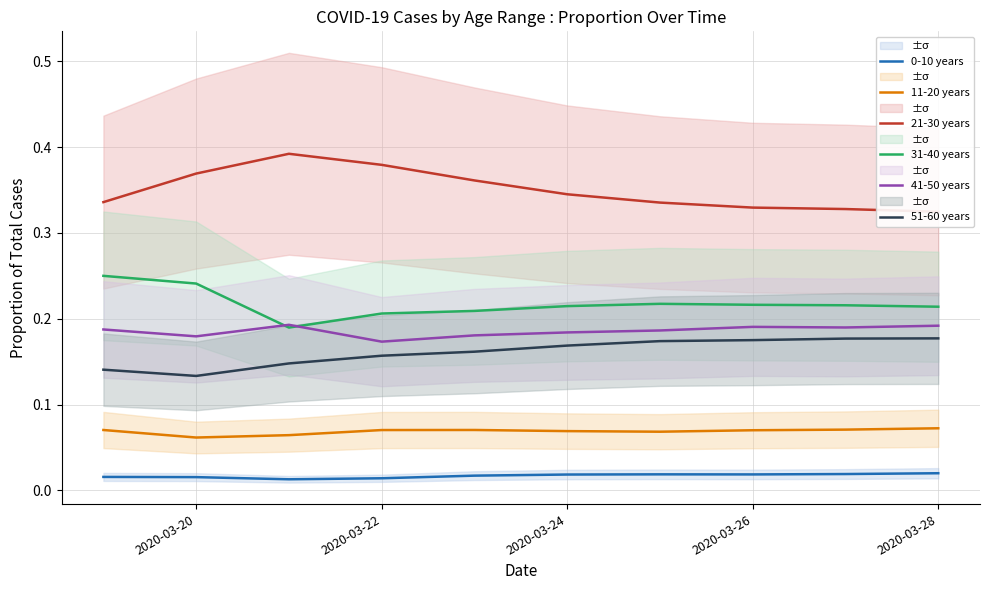

True or false: 0-10 years and 31-40 years cross at least once.

False